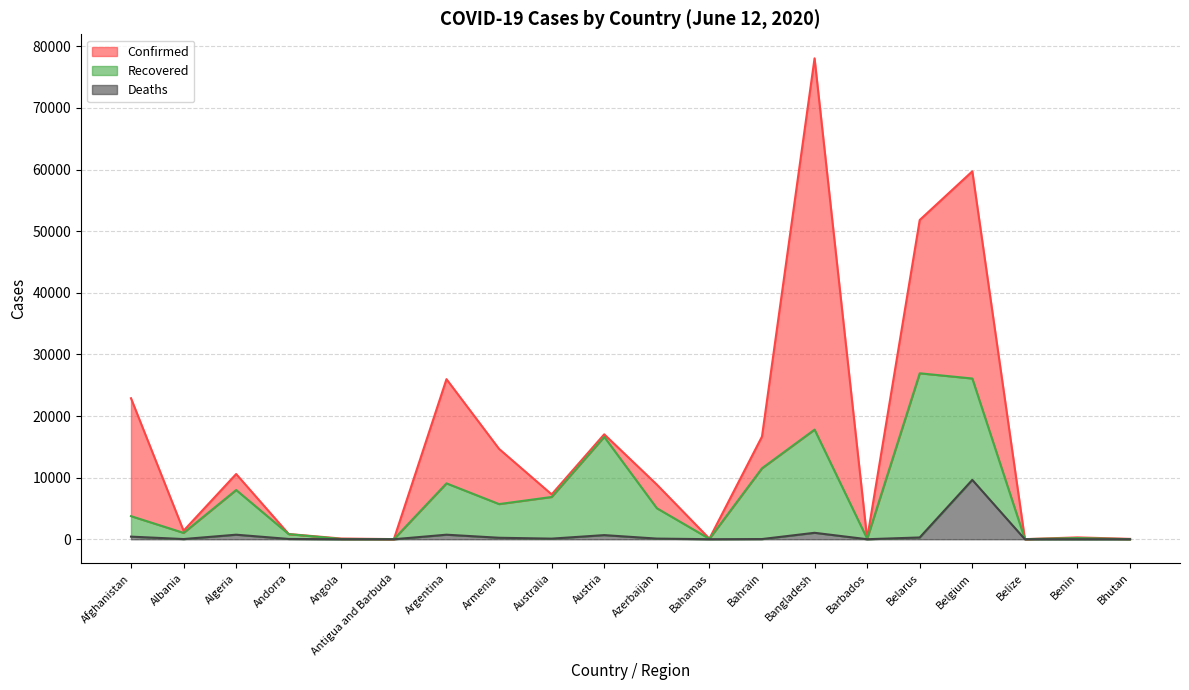

What is the spread (max minus min) of values at Barbados?

89